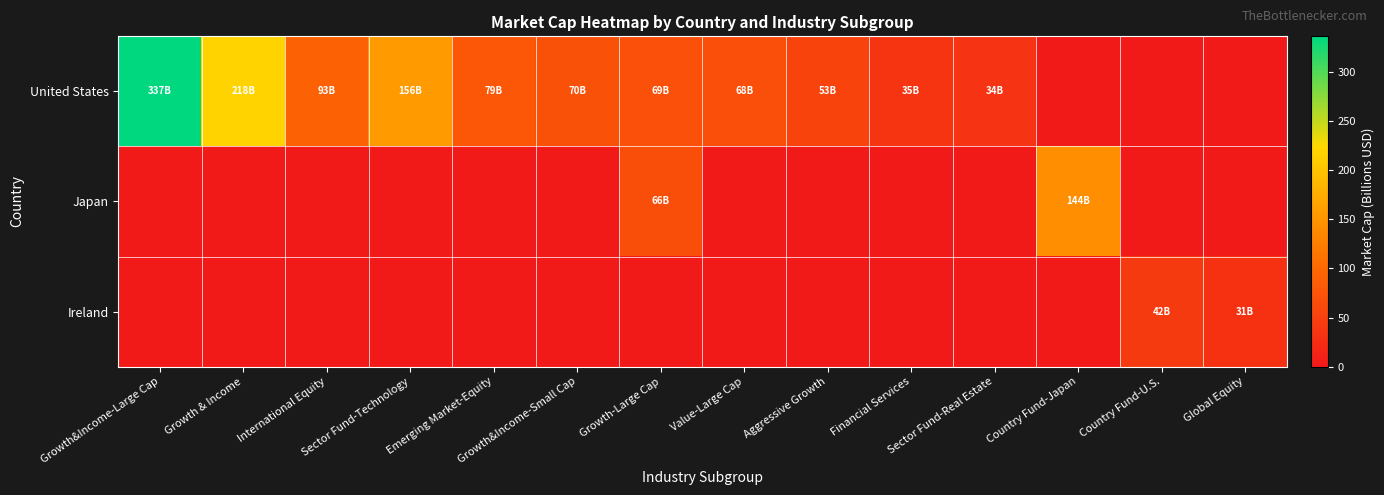

Reading right to left, list all the values displayed in this chart.

United States: Global Equity=0.0	Country Fund-U.S.=0.0	Country Fund-Japan=0.0	Sector Fund-Real Estate=33.8	Financial Services=35.5	Aggressive Growth=53.5	Value-Large Cap=67.9	Growth-Large Cap=69.4	Growth&Income-Small Cap=69.8	Emerging Market-Equity=78.8	Sector Fund-Technology=155.9	International Equity=92.5	Growth & Income=218.4	Growth&Income-Large Cap=336.6
Japan: Global Equity=0.0	Country Fund-U.S.=0.0	Country Fund-Japan=143.7	Sector Fund-Real Estate=0.0	Financial Services=0.0	Aggressive Growth=0.0	Value-Large Cap=0.0	Growth-Large Cap=66.2	Growth&Income-Small Cap=0.0	Emerging Market-Equity=0.0	Sector Fund-Technology=0.0	International Equity=0.0	Growth & Income=0.0	Growth&Income-Large Cap=0.0
Ireland: Global Equity=31.0	Country Fund-U.S.=42.1	Country Fund-Japan=0.0	Sector Fund-Real Estate=0.0	Financial Services=0.0	Aggressive Growth=0.0	Value-Large Cap=0.0	Growth-Large Cap=0.0	Growth&Income-Small Cap=0.0	Emerging Market-Equity=0.0	Sector Fund-Technology=0.0	International Equity=0.0	Growth & Income=0.0	Growth&Income-Large Cap=0.0